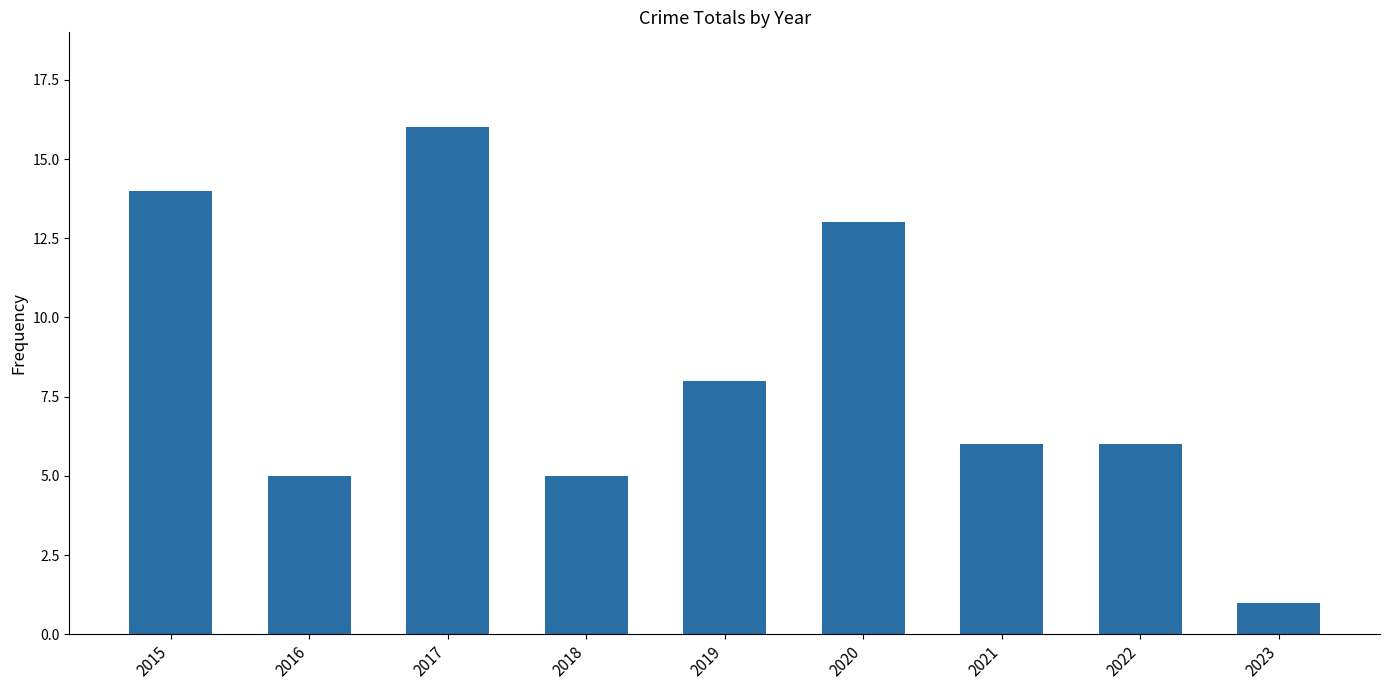

Reading left to right, transcribe all the data shown in this chart.

2015=14	2016=5	2017=16	2018=5	2019=8	2020=13	2021=6	2022=6	2023=1